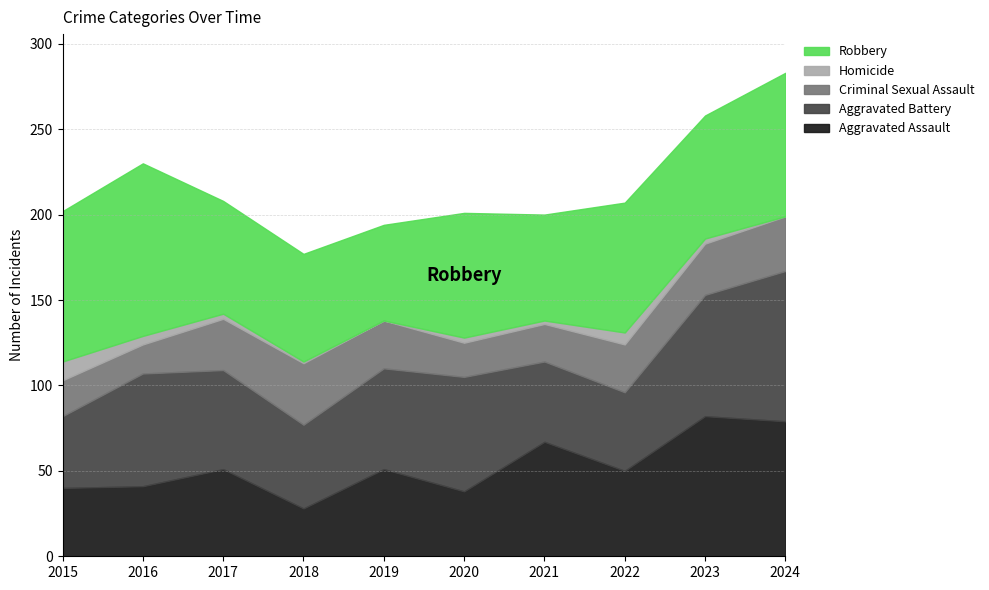

Which label corresponds to the smallest value in the chart?

2019